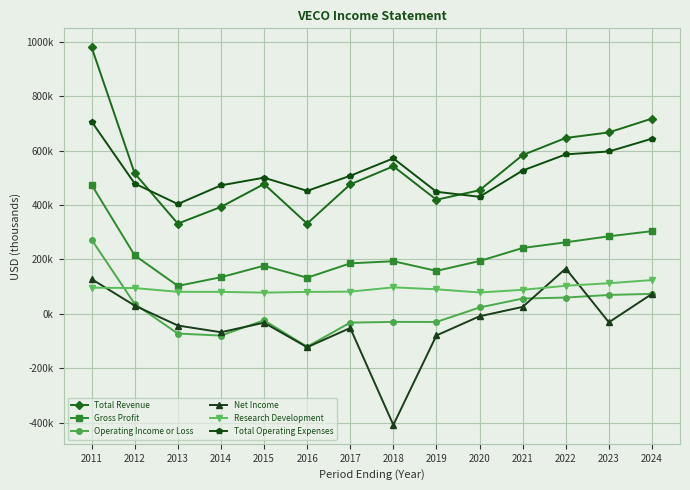

At which category does Research Development reach its first local peak?

2018